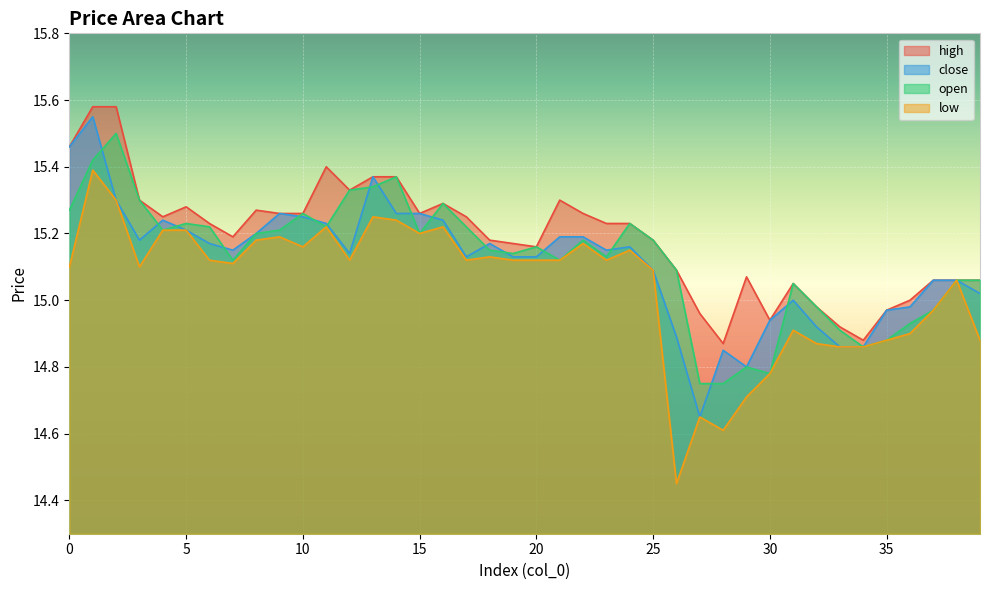

What is the sum of all open values?

605.1